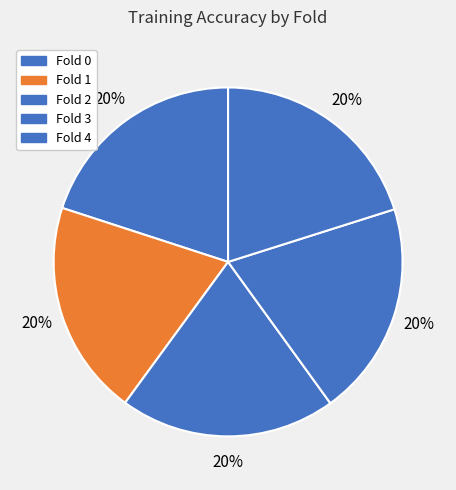

Which has a higher value, Fold 0 or Fold 3?

Fold 0